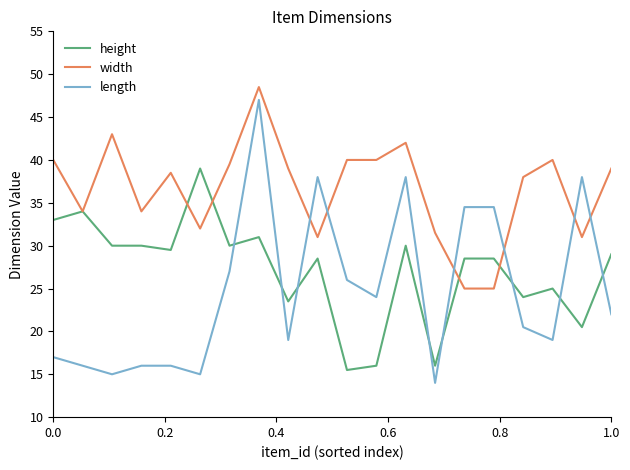

What is the maximum value for height?

39.0